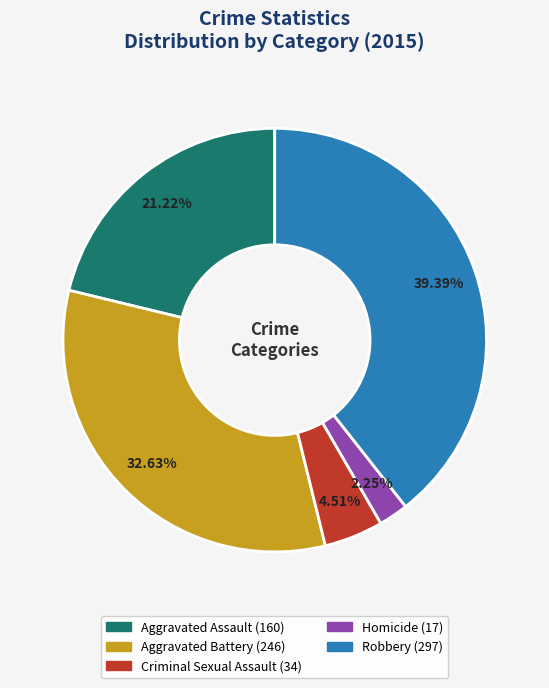

Which has a higher value, Aggravated Battery or Robbery?

Robbery